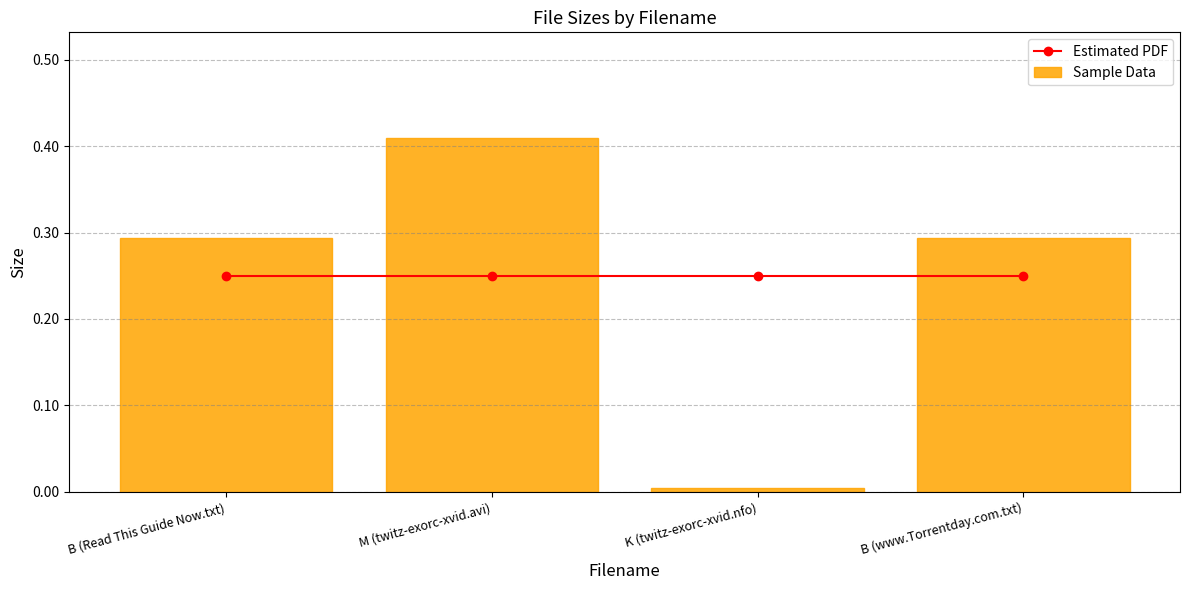

How many series are shown in this chart?

2